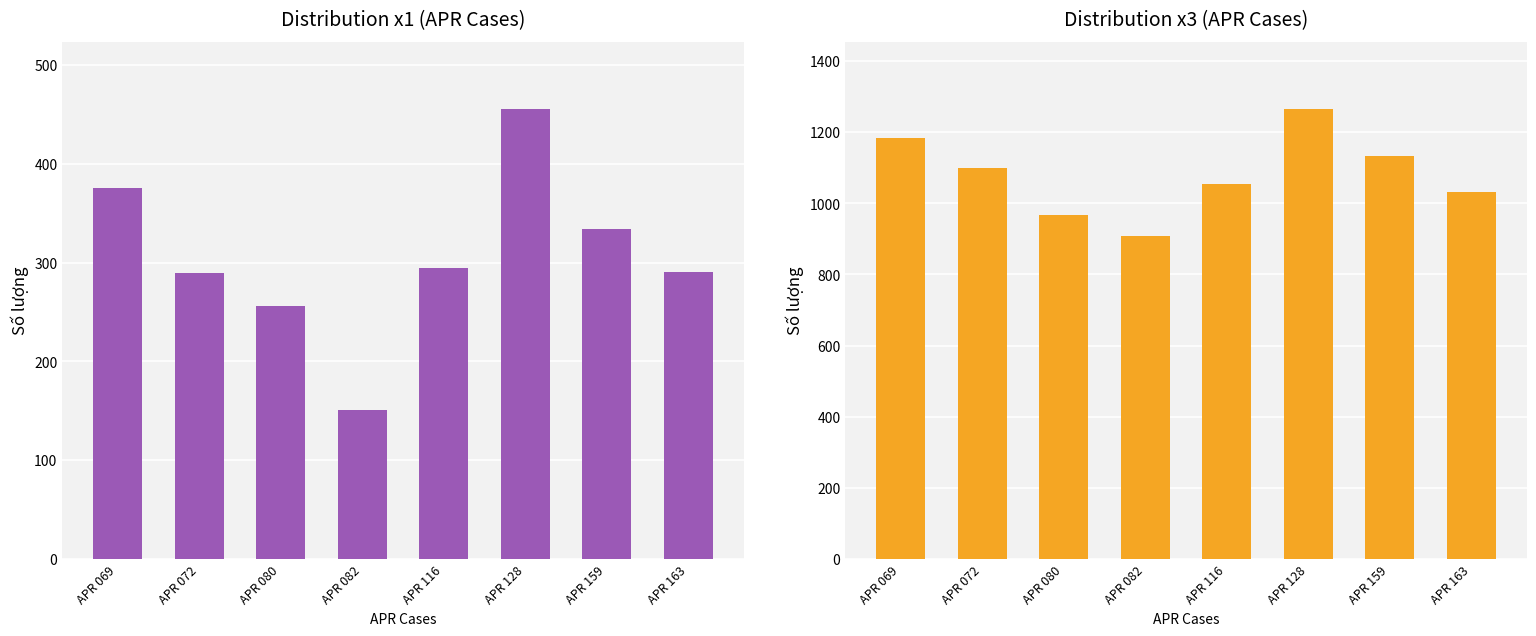

What value does the x3 series have at APR 163, to the nearest 5?

1030